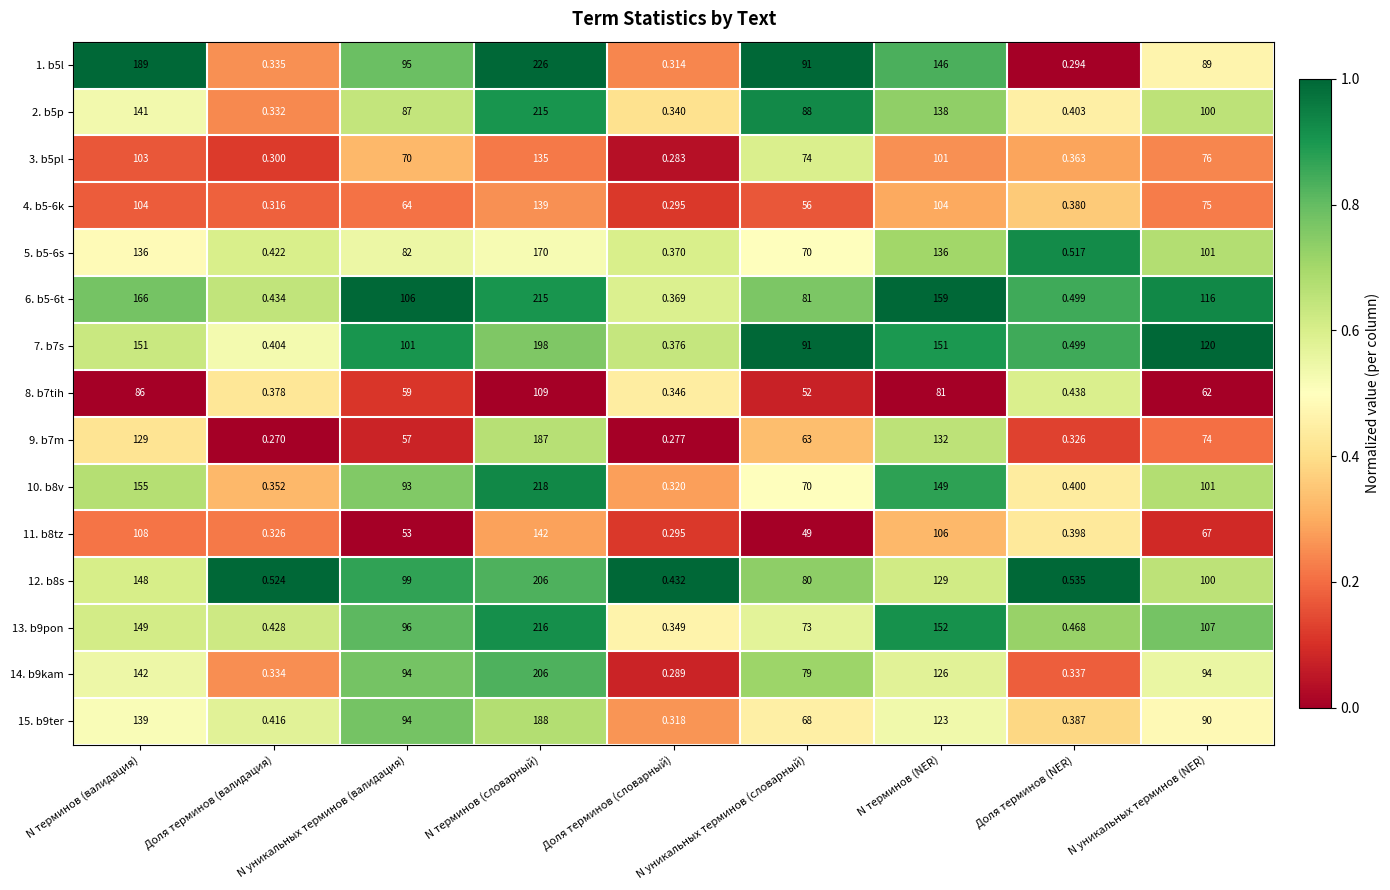

At which label is 8. b7tih closest to 54?

N уникальных терминов (словарный)